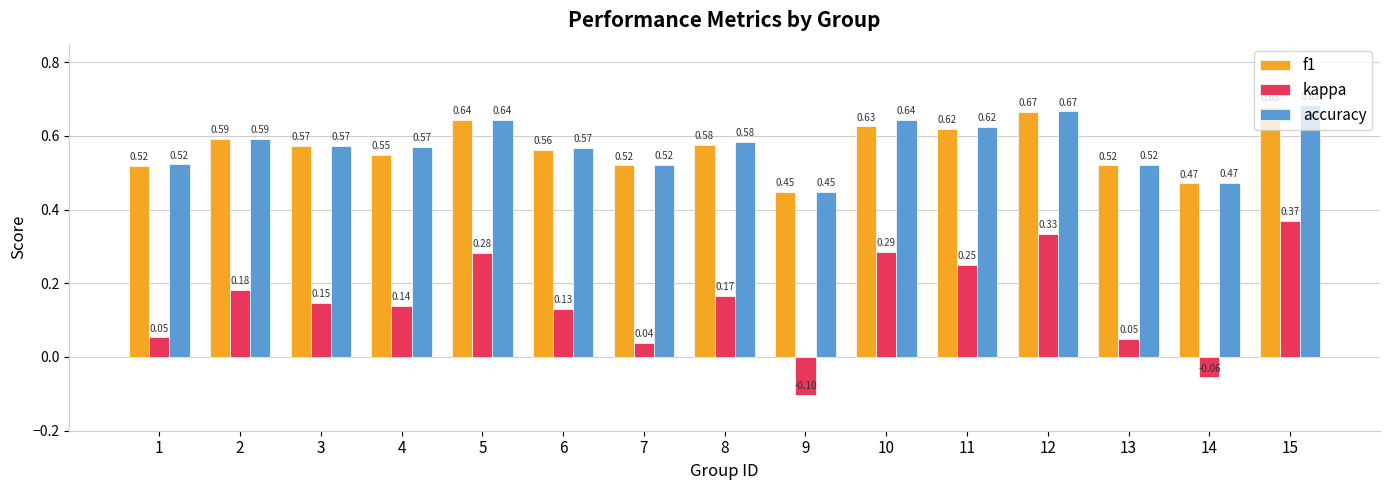

Rank the series at 6 from lowest to highest value.

kappa, f1, accuracy